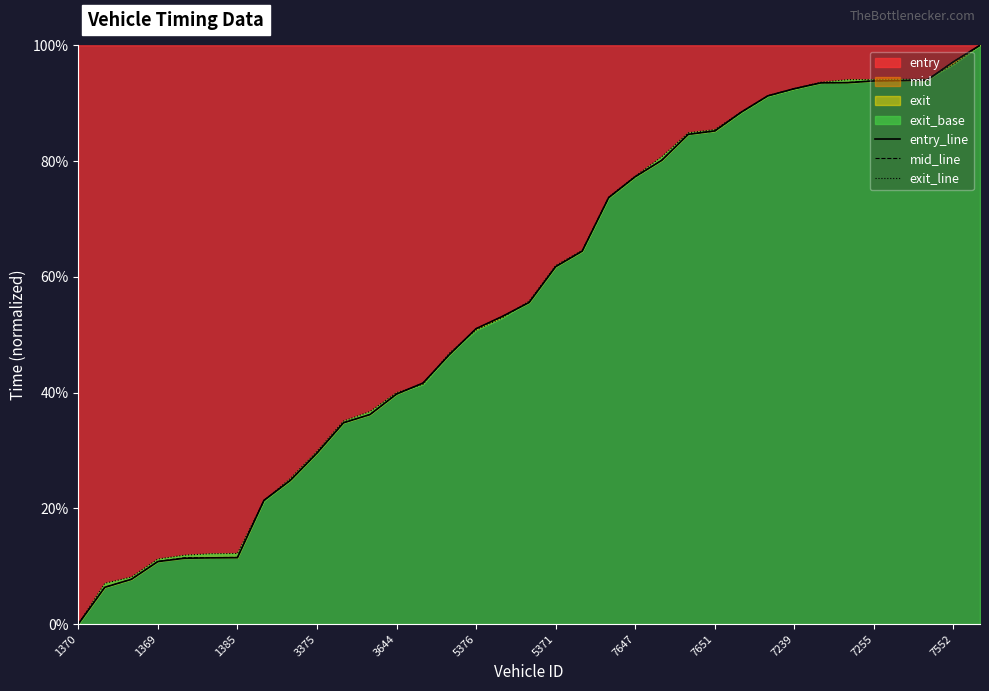

At how many categories does at least one series exceed 95?

2